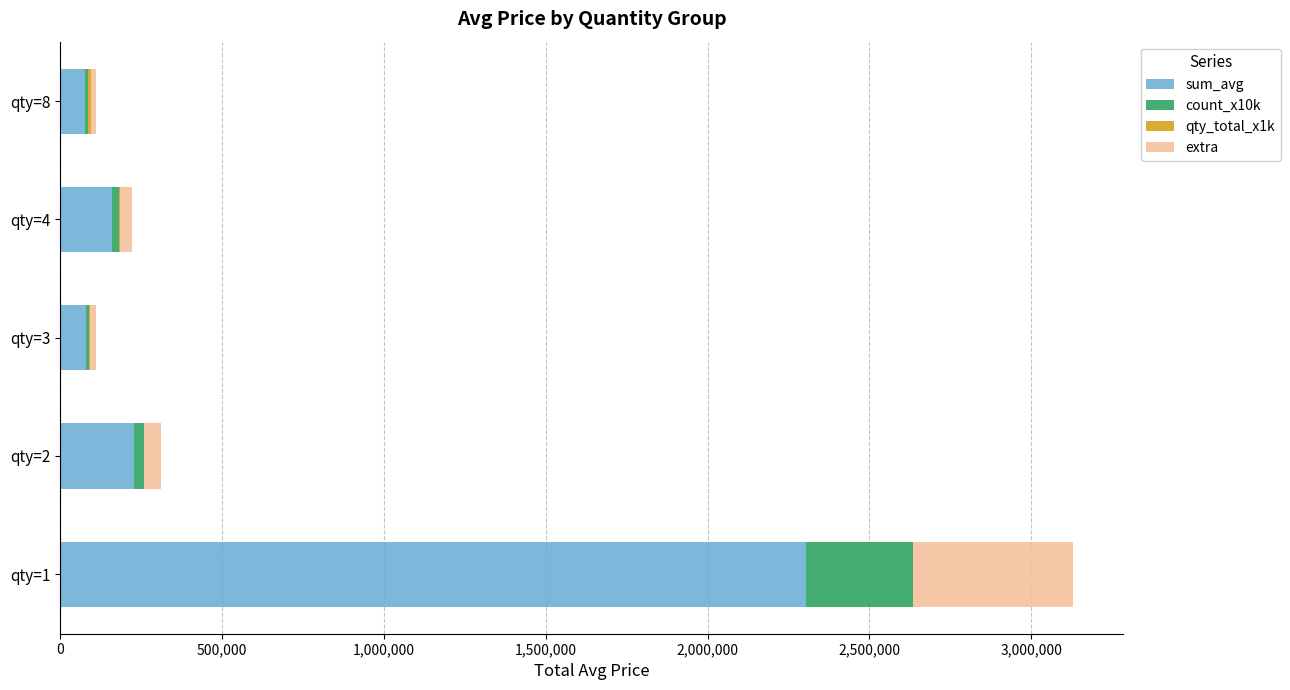

At which category is the sum across all series the highest?

qty=1